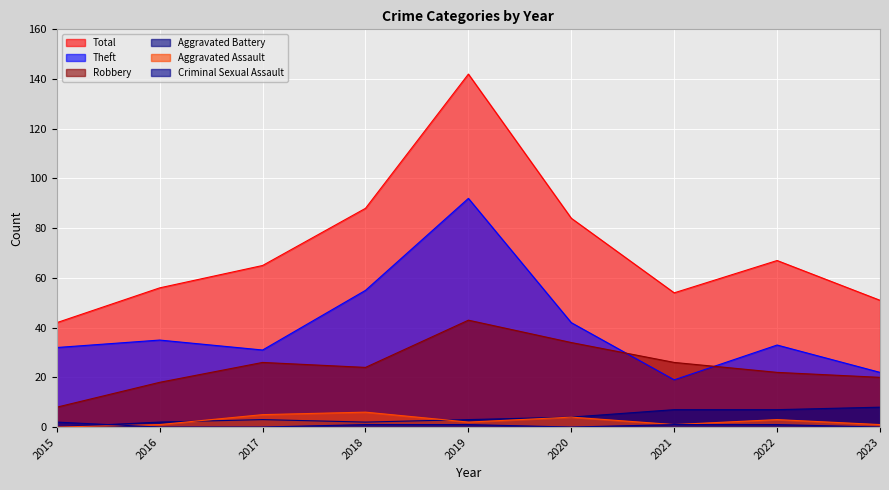

What is the value of the Theft point at the 8th from the left?

33